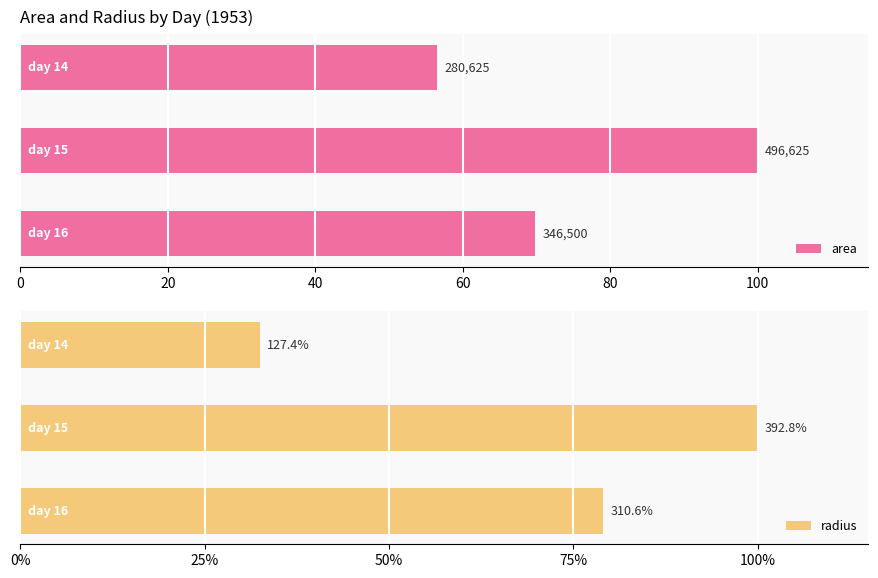

Does the chart contain any negative values?

No